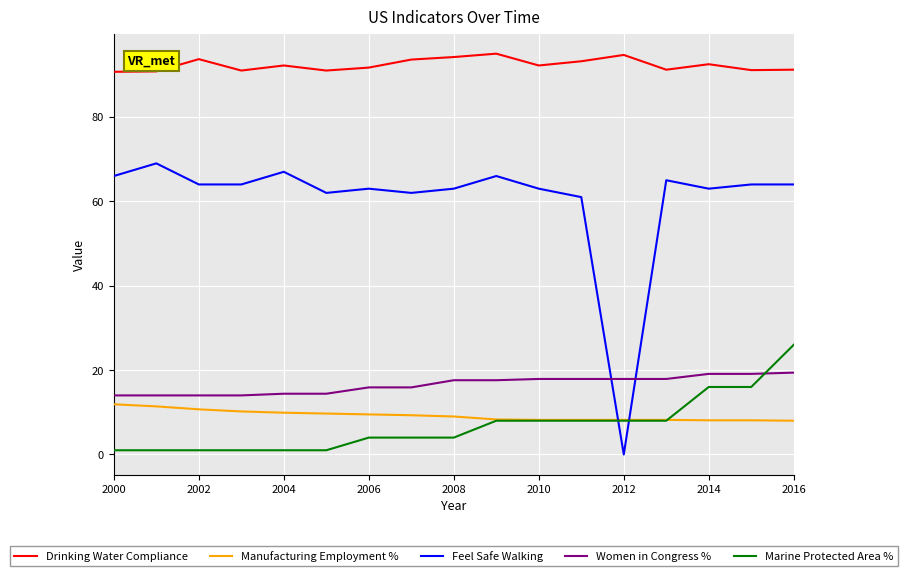

Which series has the largest total across all categories?

Drinking Water Compliance